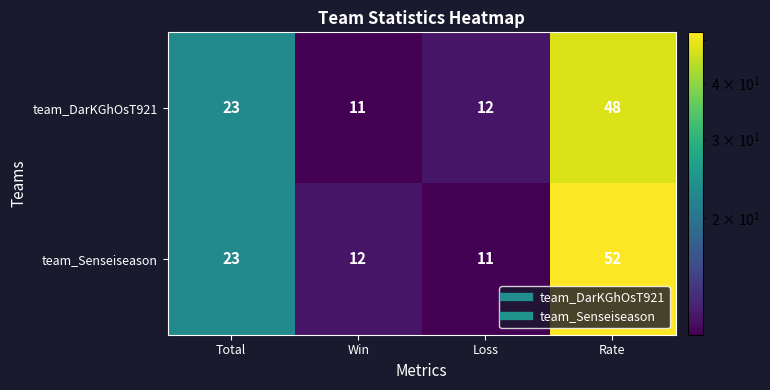

At which label is team_DarKGhOsT921 closest to 29?

Total